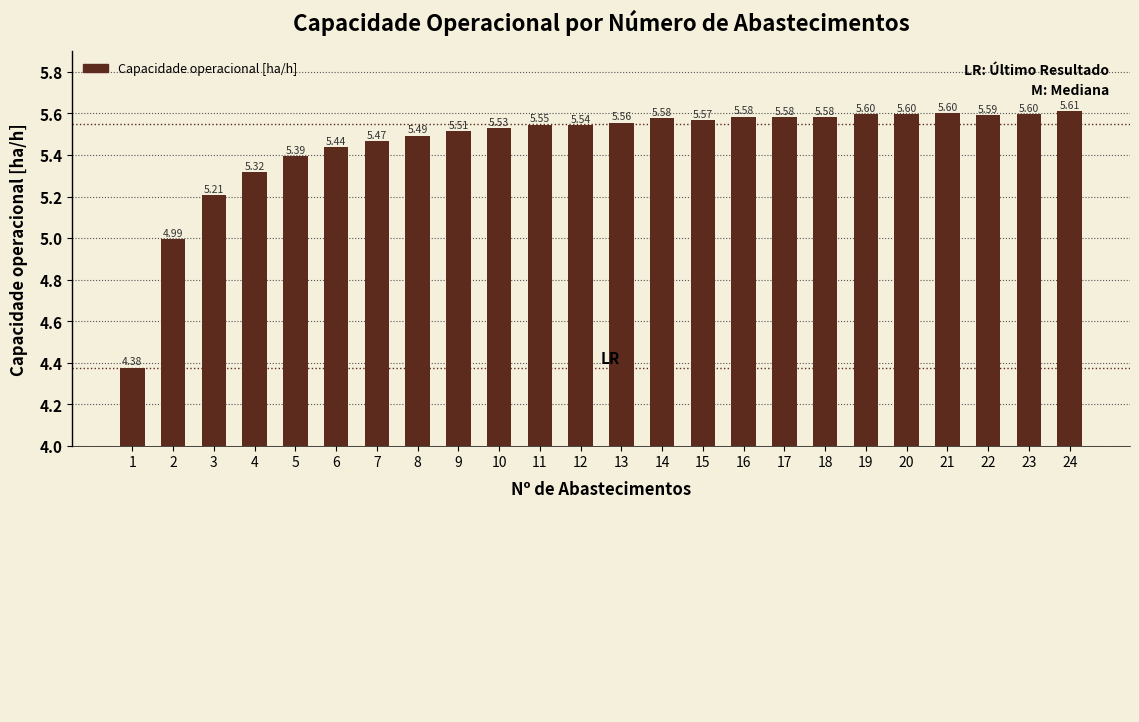

What is the value of the 21st bar from the left?

5.6